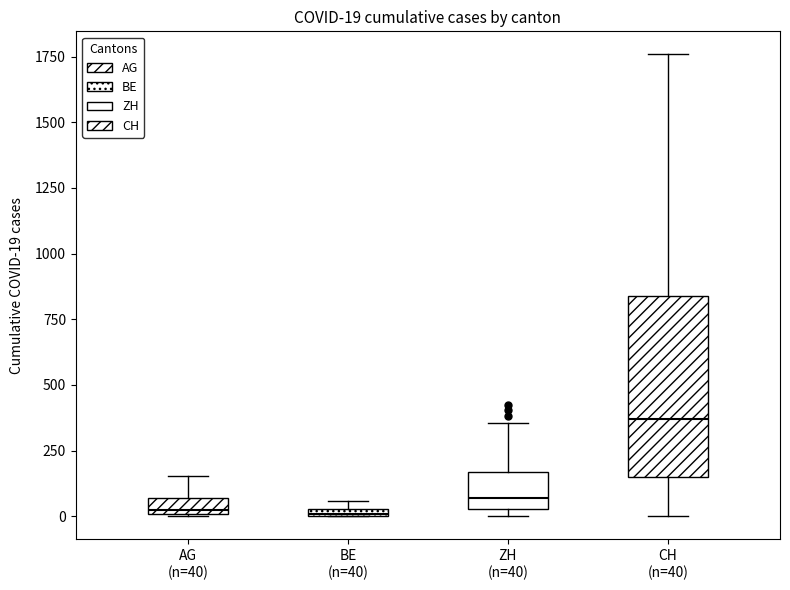

Which box is the tallest, from its lower edge to its upper edge?

CH (n=40)